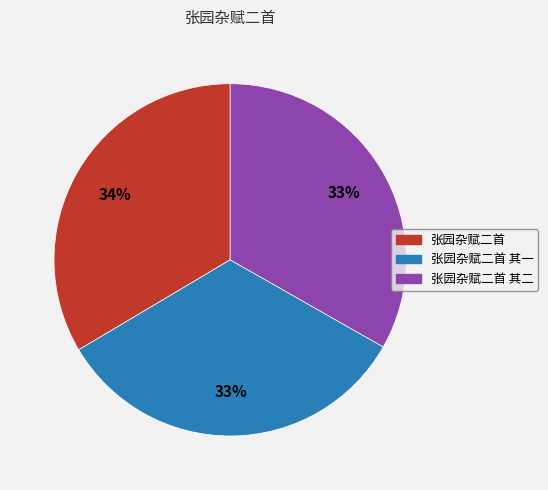

Is it true that 张园杂赋二首 其一 is 33% of the pie?

True